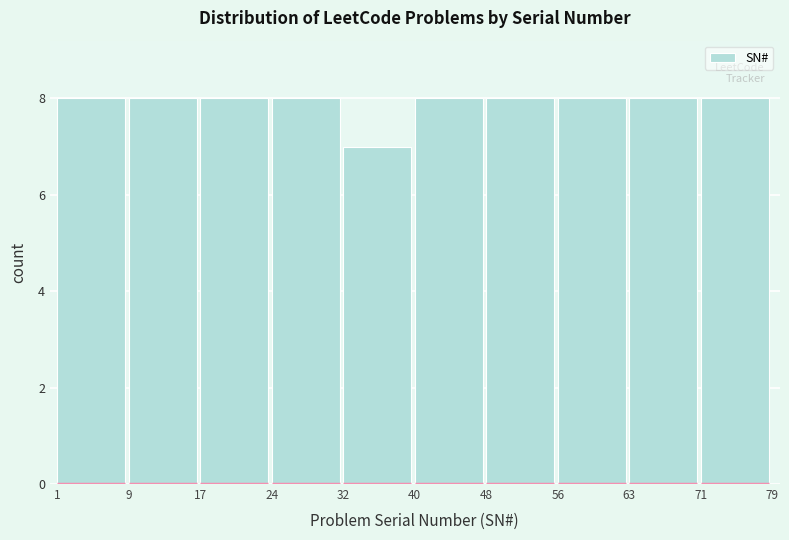

How tall is the bar that spans 9 to 17 on the x-axis? The values are not printed on the chart, so give them approximately, as read against the axis.

8